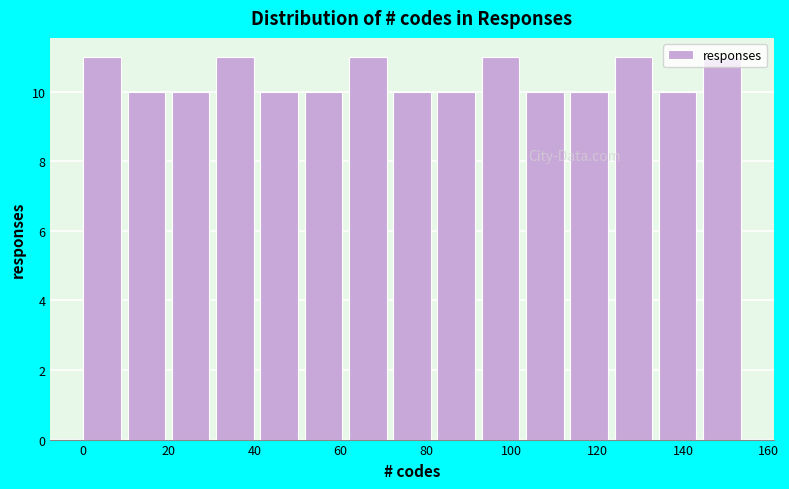

Reading left to right, list every bar in this chart as the range it spans on the x-axis followed by its height. Neither the bar edges nor the heights are printed on the chart, so give them approximately, as read against the axes.

0 to 10: 11
10 to 20: 10
20 to 32: 10
32 to 42: 11
42 to 52: 10
52 to 62: 10
62 to 72: 11
72 to 82: 10
82 to 94: 10
94 to 104: 11
104 to 114: 10
114 to 124: 10
124 to 134: 11
134 to 144: 10
144 to 156: 11